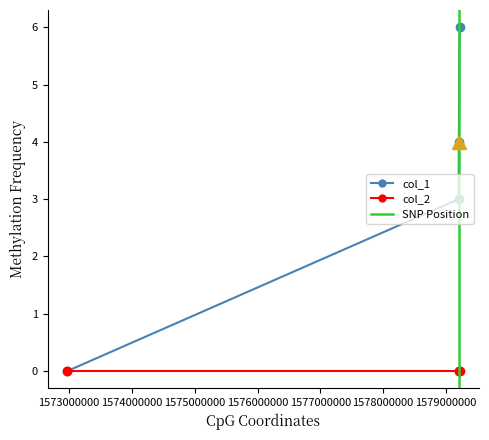

The chart shows a value of 4 at 1579216716. True or false?

False